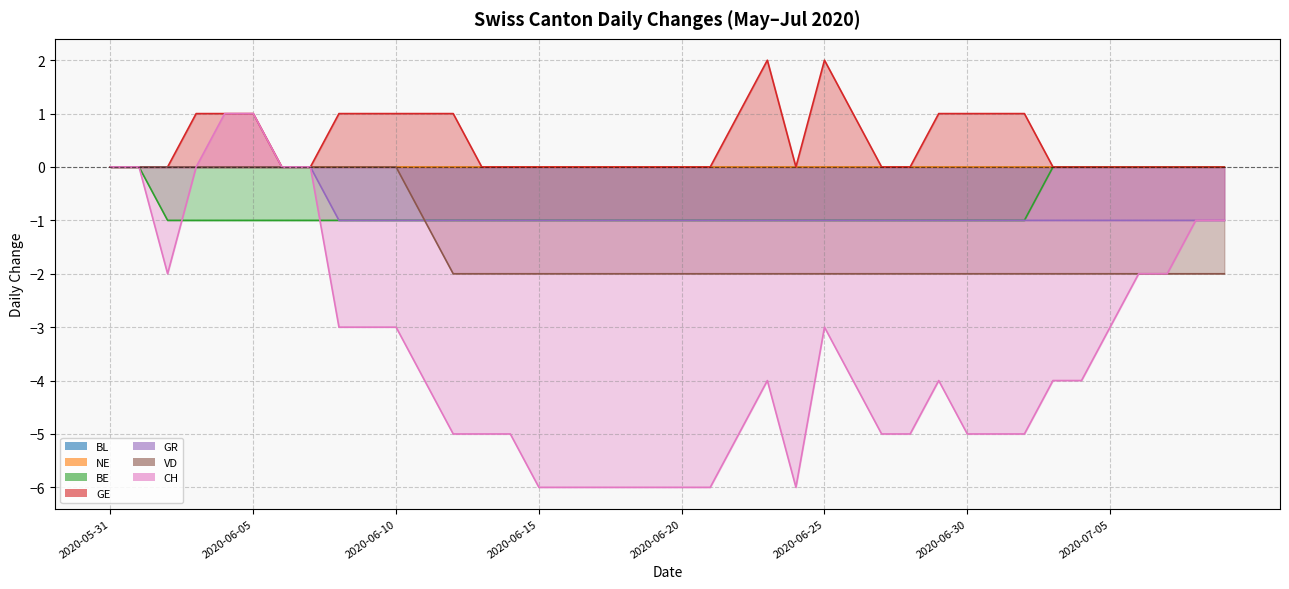

How many negative values does the VD series have?

29